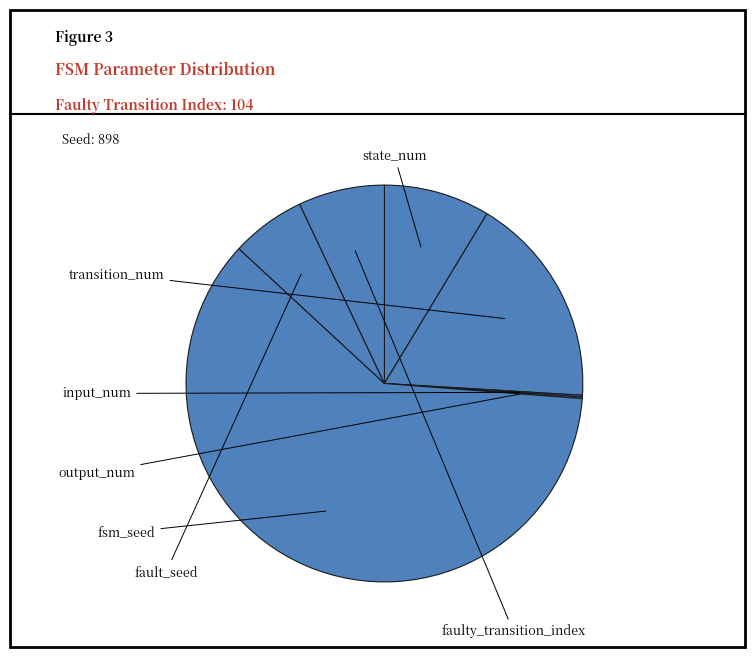

What is the change in value from fault_seed to faulty_transition_index?

+14